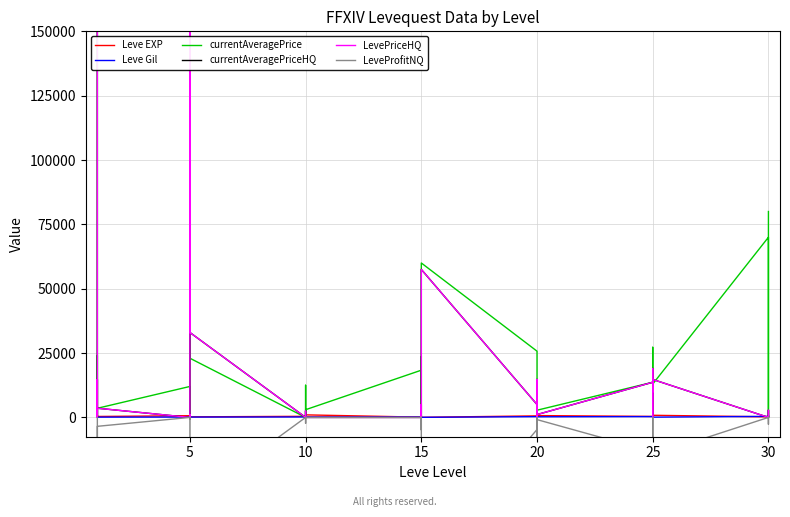

Is the value of currentAveragePrice at 15 greater than the value of LeveProfitNQ at 14?

Yes